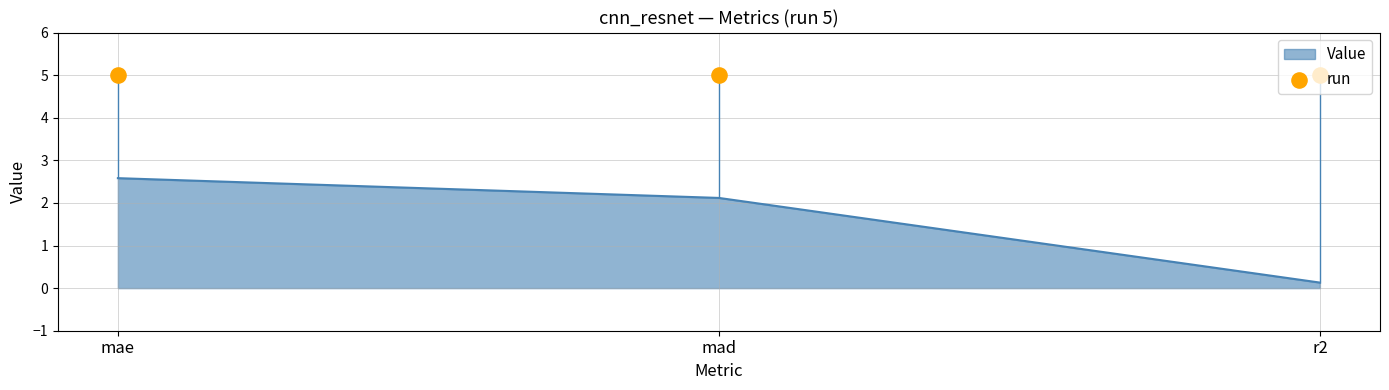

What is the change in value from mae to mad?

-0.5